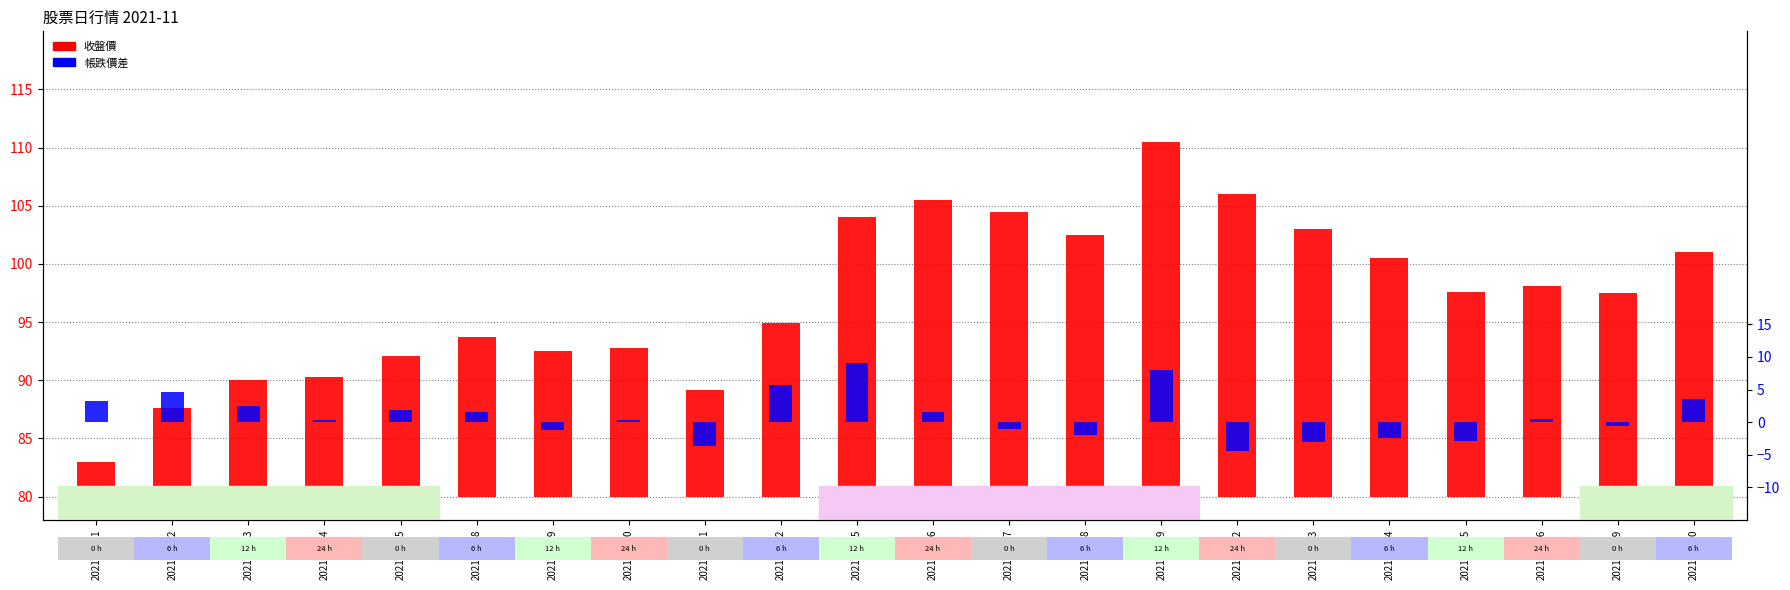

What is the value of the 帳跌價差 bar at the 12th from the left?

1.5